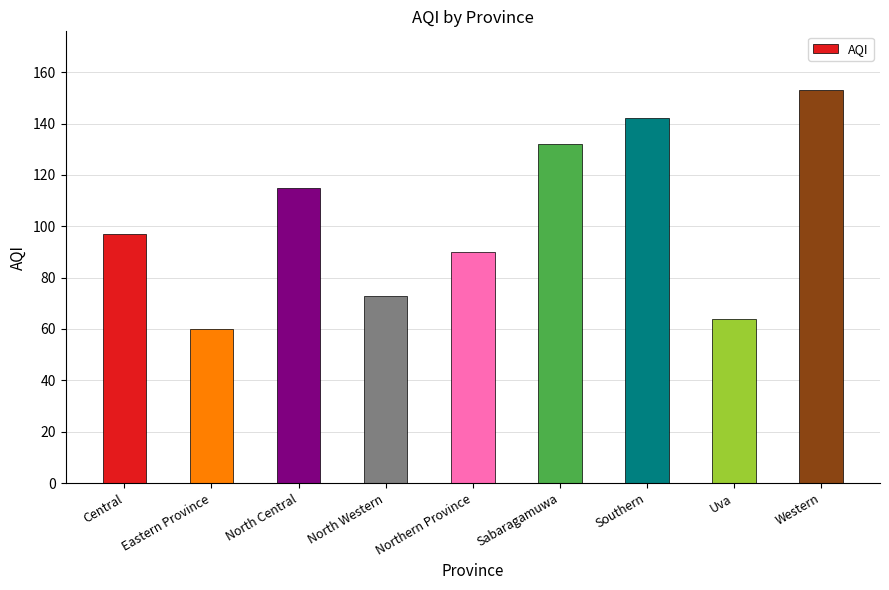

Reading right to left, extract all data points from this chart.

Western=153	Uva=64	Southern=142	Sabaragamuwa=132	Northern Province=90	North Western=73	North Central=115	Eastern Province=60	Central=97